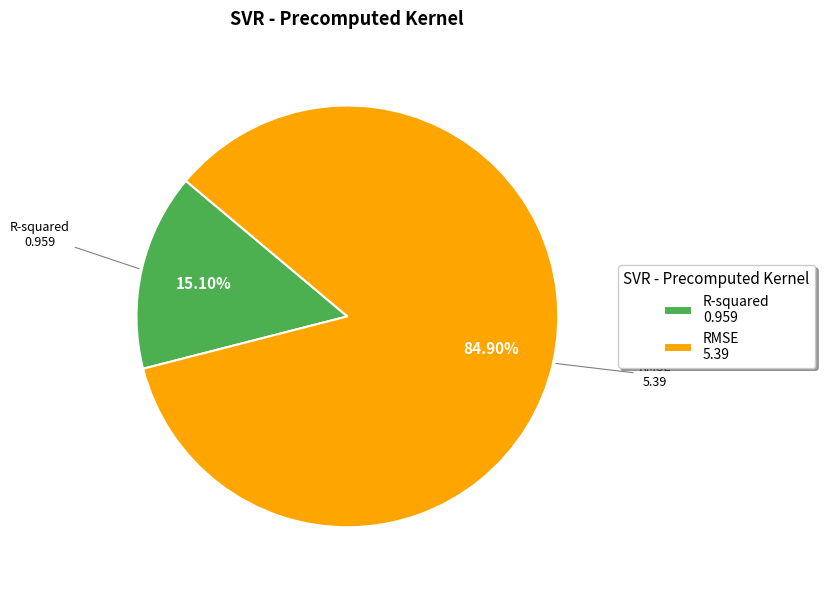

True or false: R-squared accounts for 5% of the total.

False